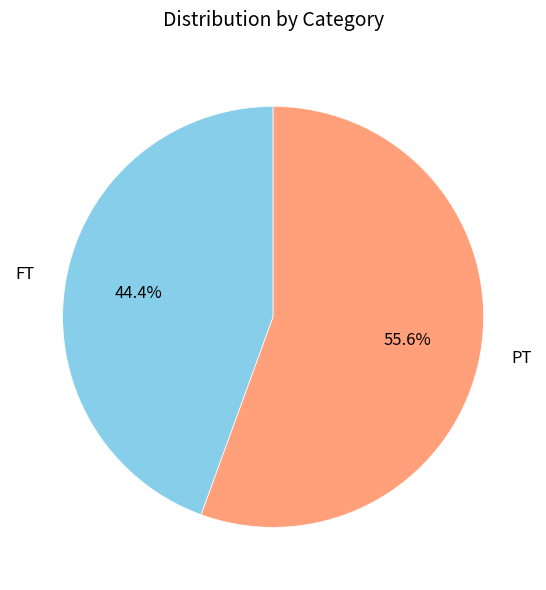

How many segments does this pie chart have?

2